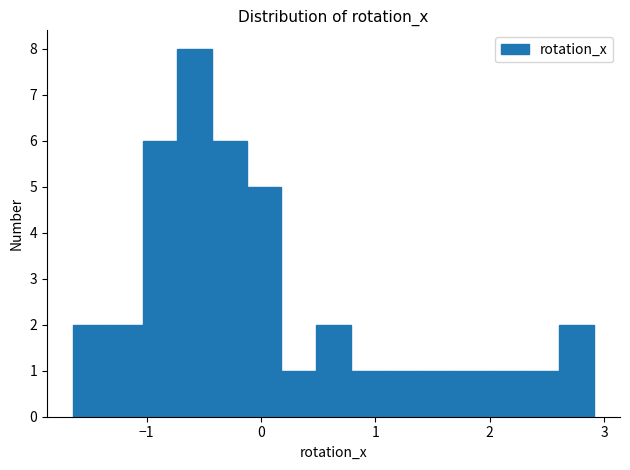

Read against the x-axis, roughly where is the centre of the tallest bar?

-0.6